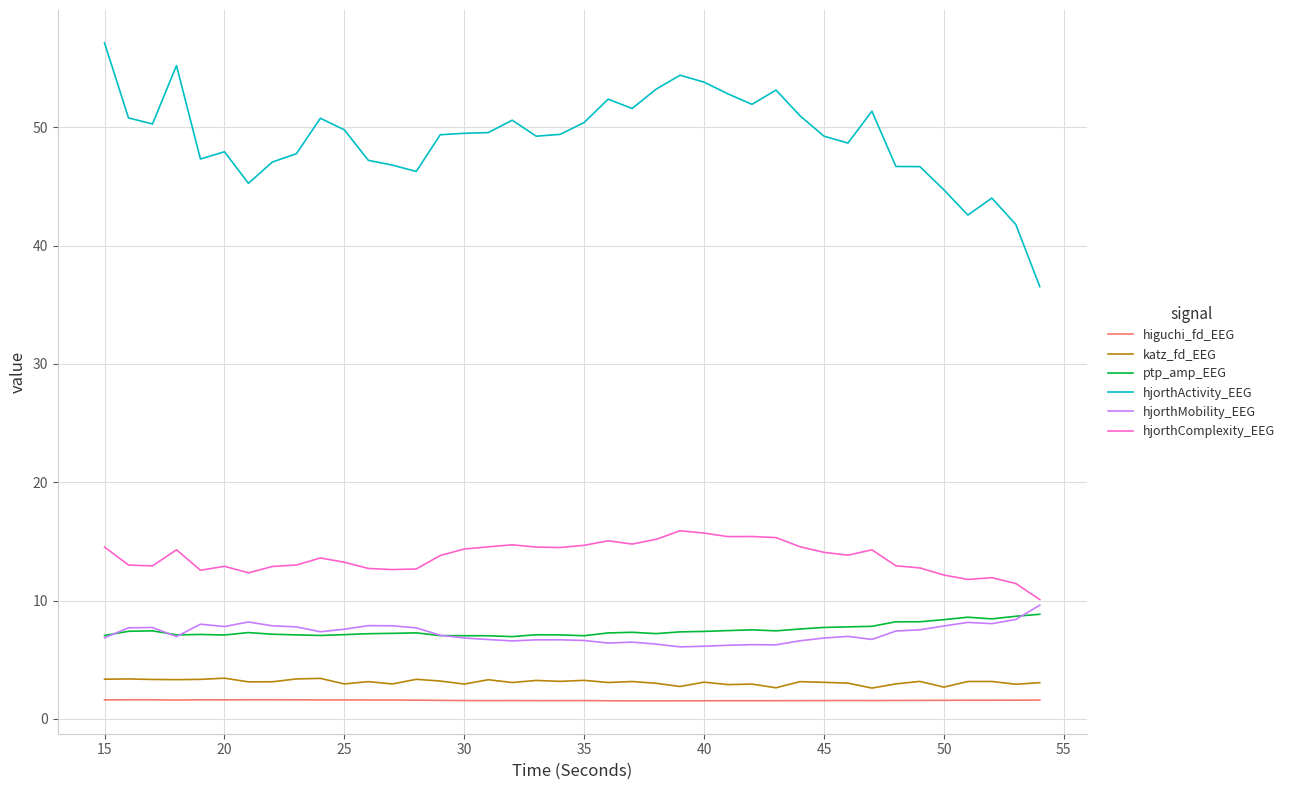

What is the greatest value displayed?

57.1